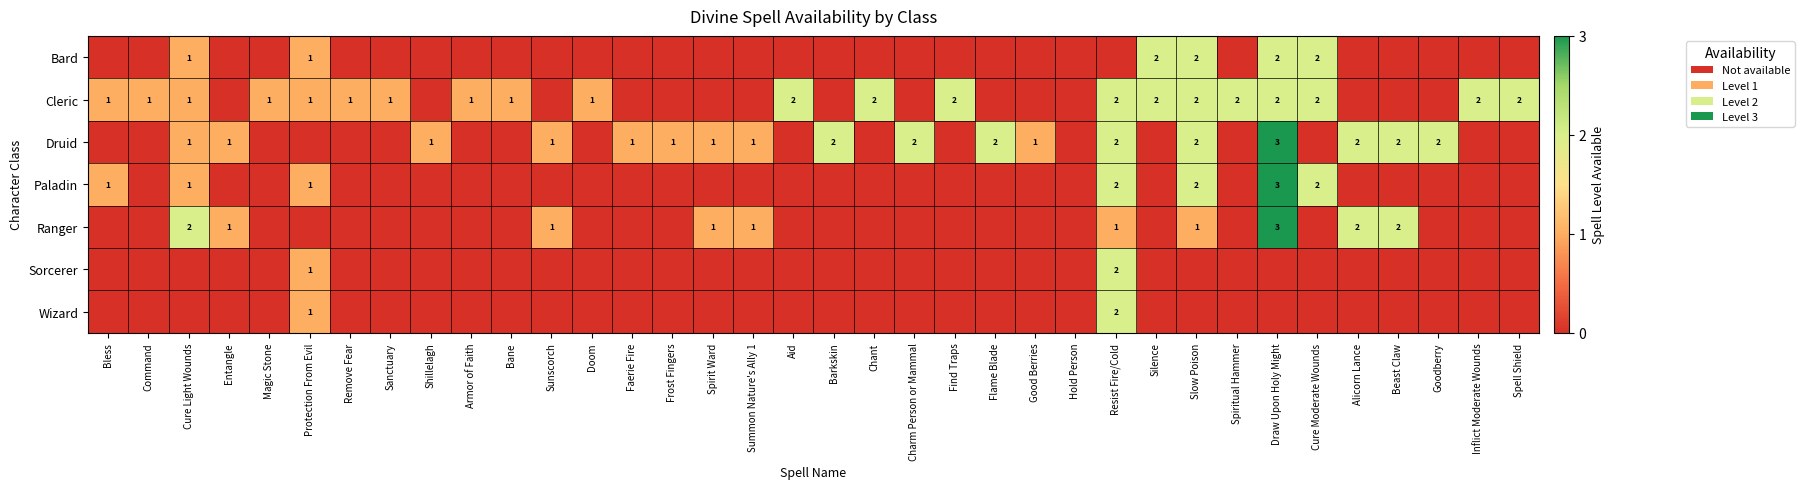

Which series changed the most between Find Traps and Resist Fire/Cold?

Druid